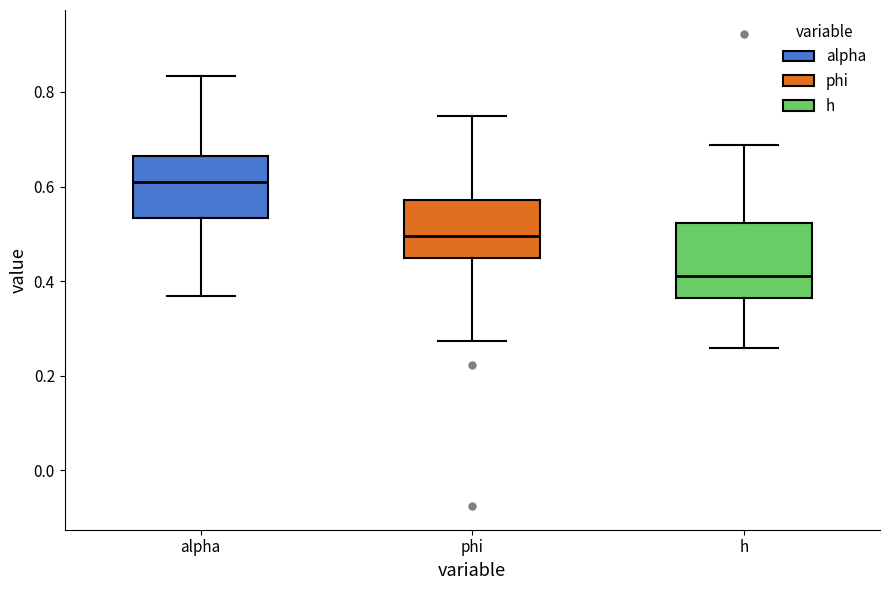

Which box is the tallest, from its lower edge to its upper edge?

h